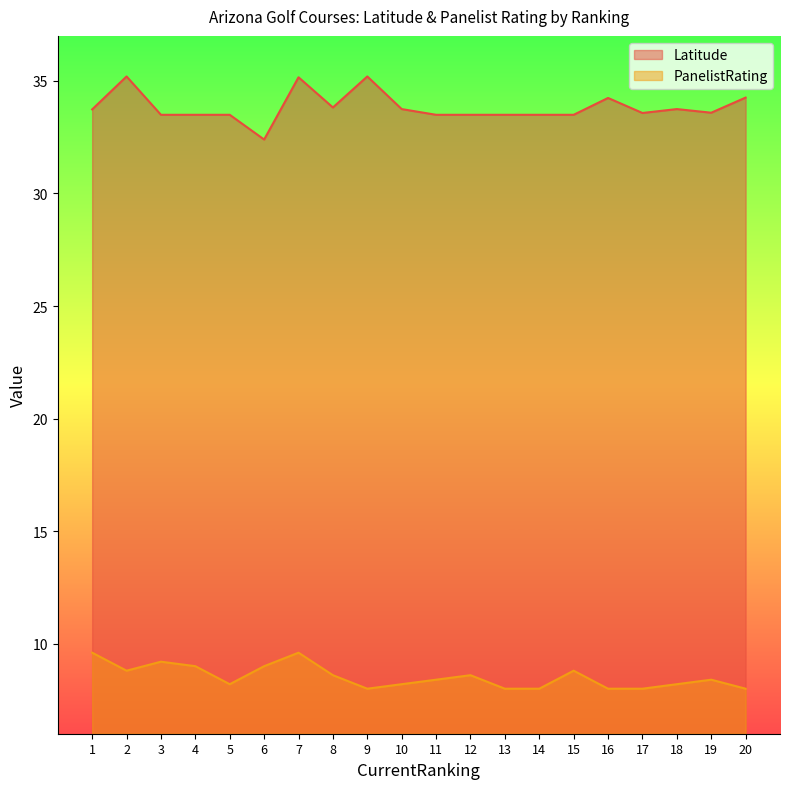

True or false: PanelistRating and Latitude cross at least once.

False